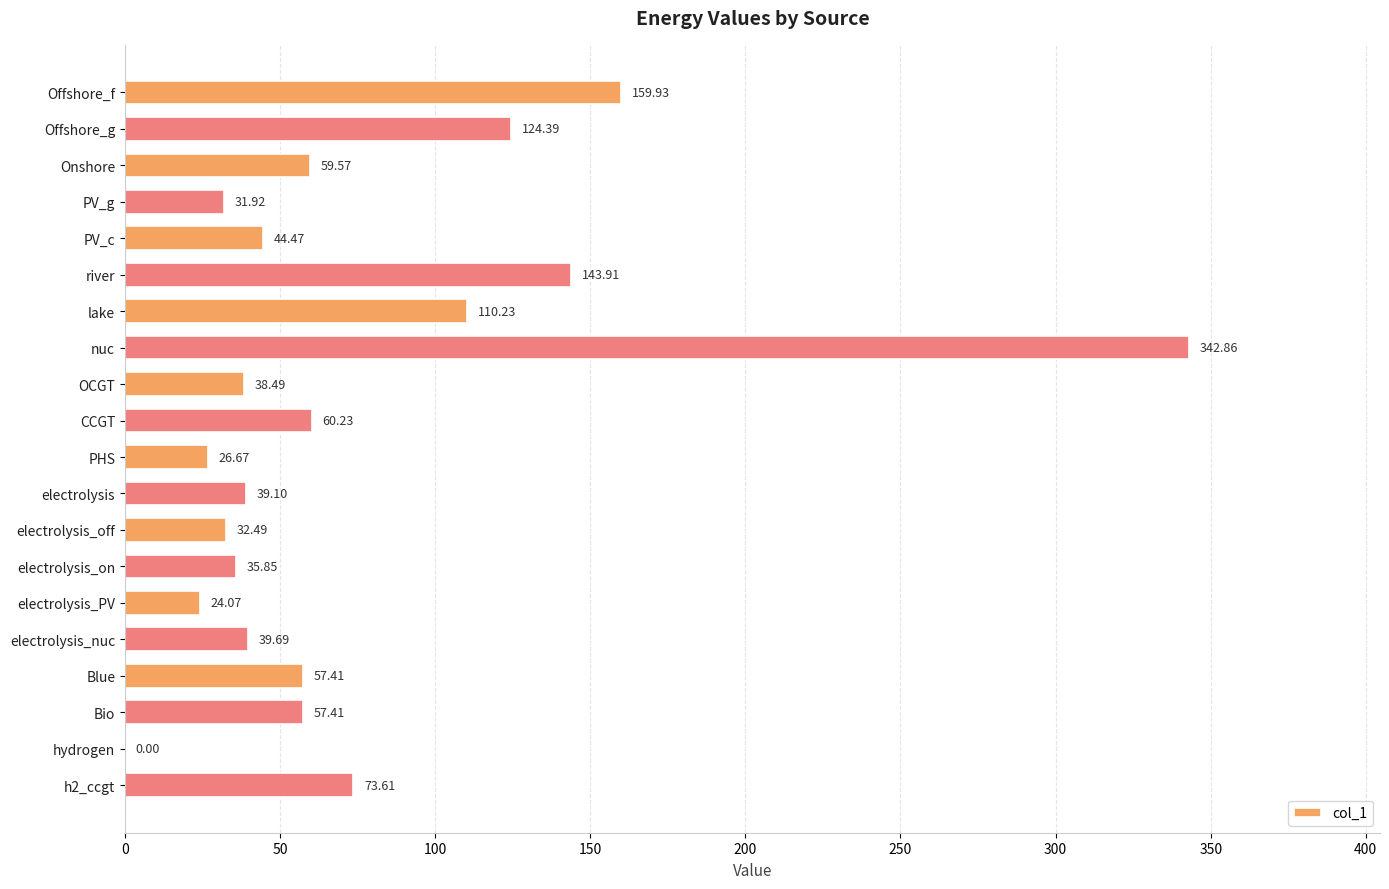

Approximately how many times larger is the value at PV_c compared to PV_g?

1.4